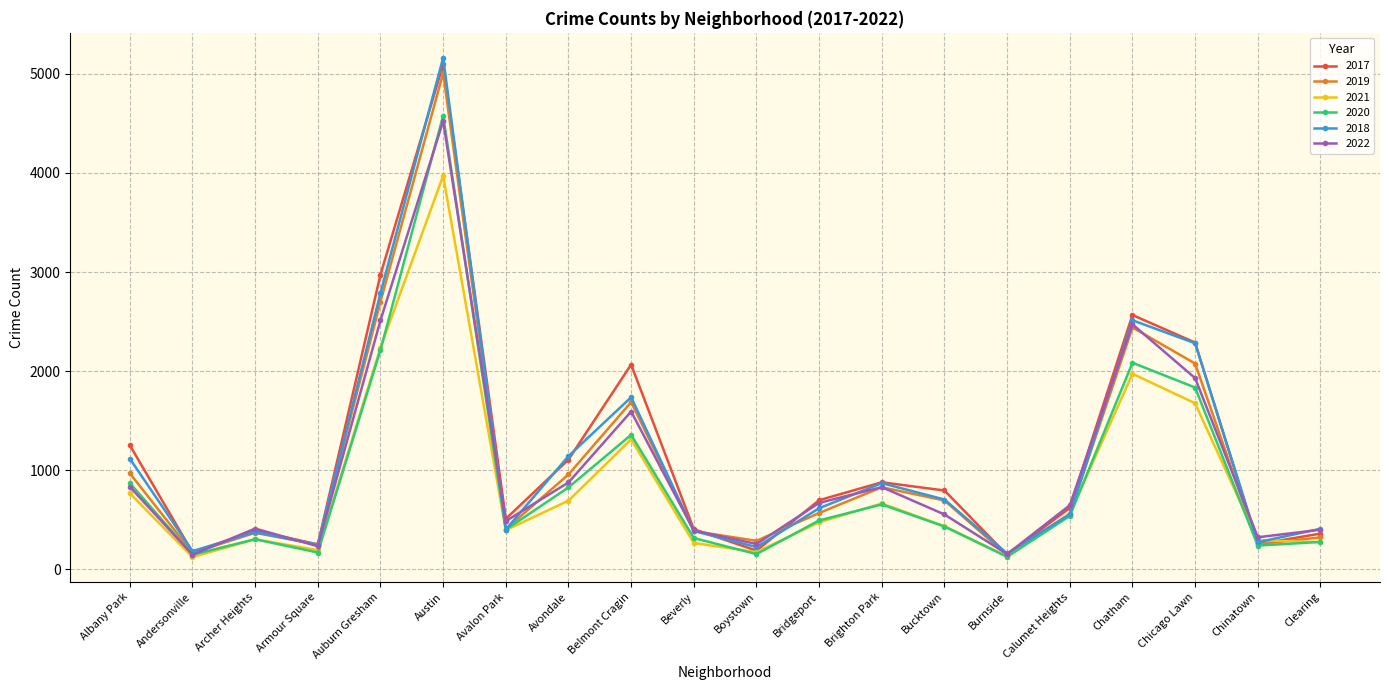

What is the approximate value of 2021 at Bucktown, to the nearest 100?

400